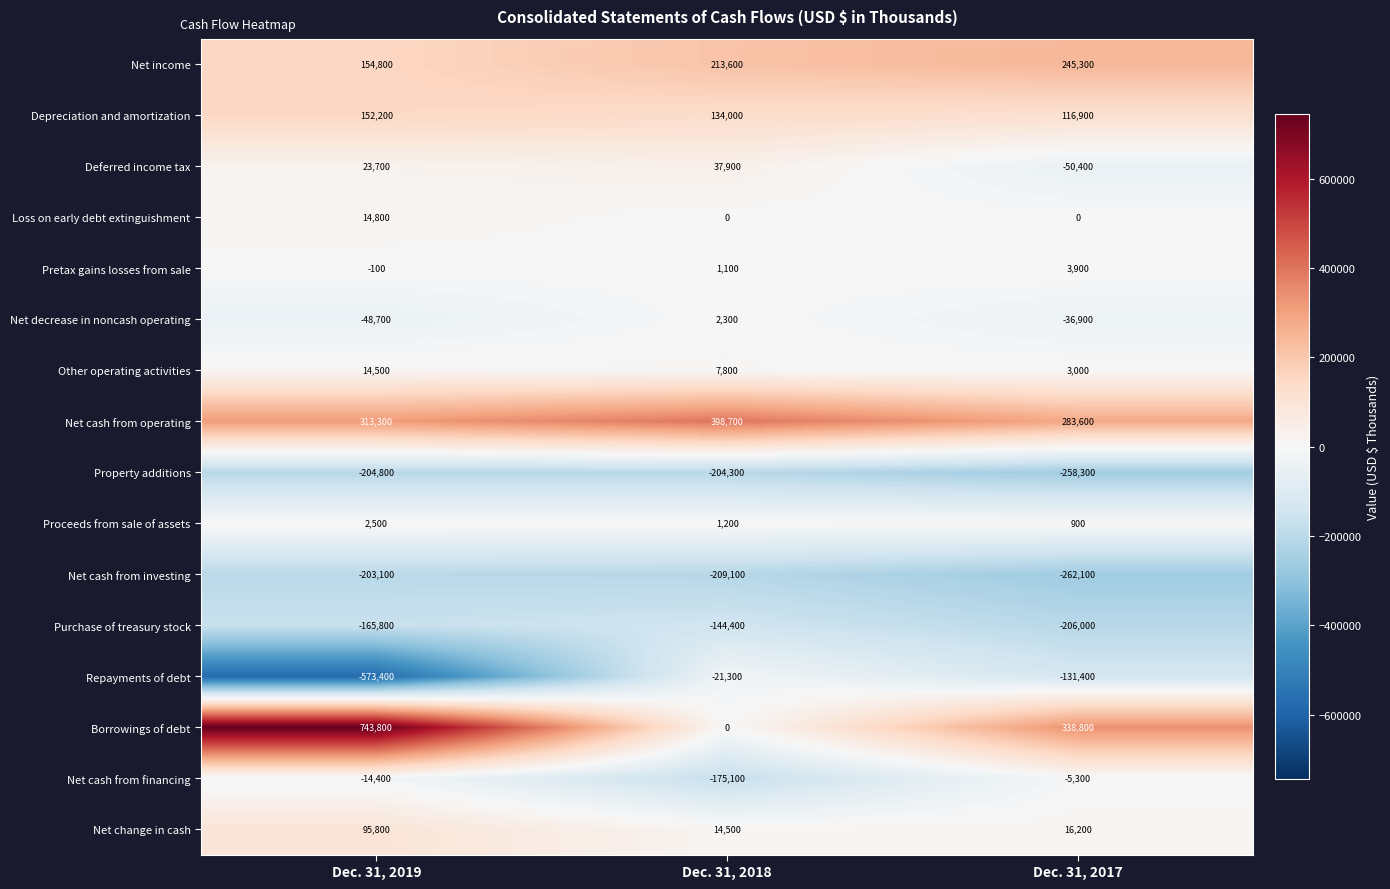

How many Other operating activities values are between 3000 and 14500?

3